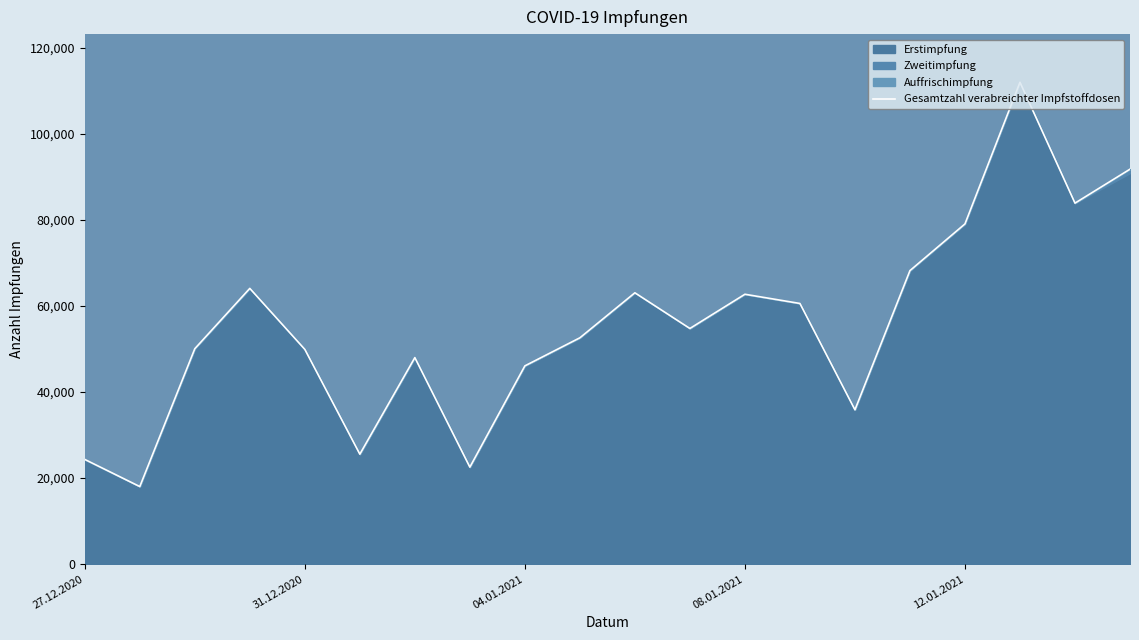

Reading left to right, what are all the values shown in this chart?

24351	18046	50082	64103	49929	25570	48015	22559	46094	52619	63083	54789	62741	60598	35884	68239	79092	112005	83920	91814